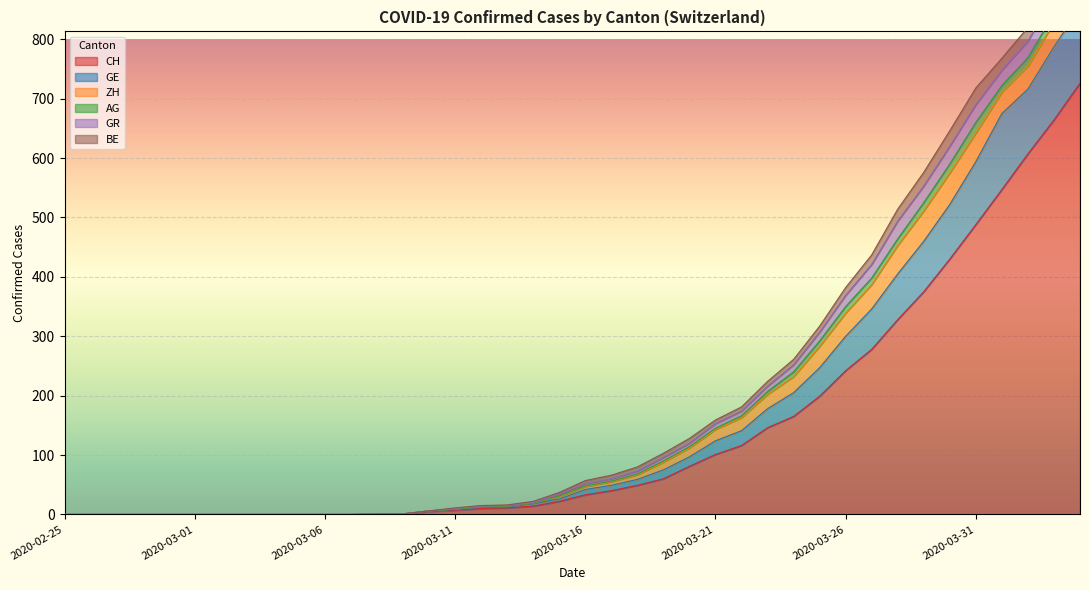

At which category is the sum across all series the highest?

2020-04-04